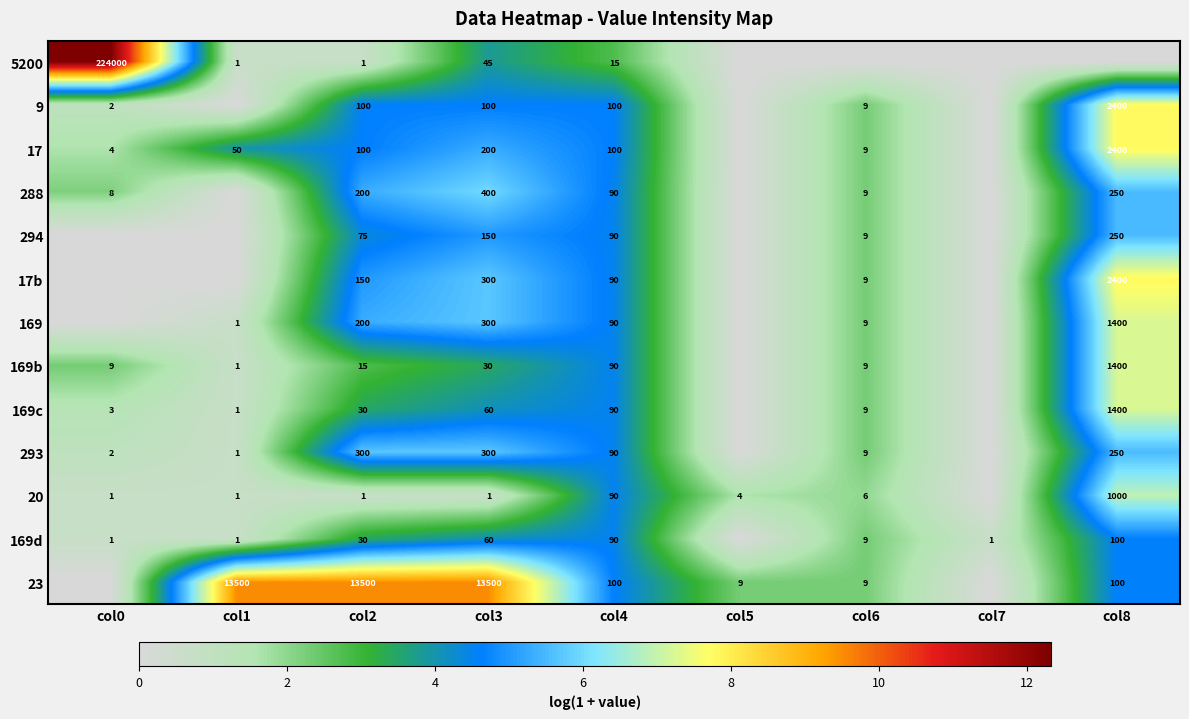

The 23 series shows 9 at col5. True or false?

True